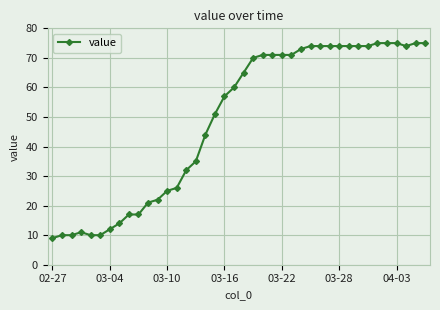

What is the smallest value displayed?

9